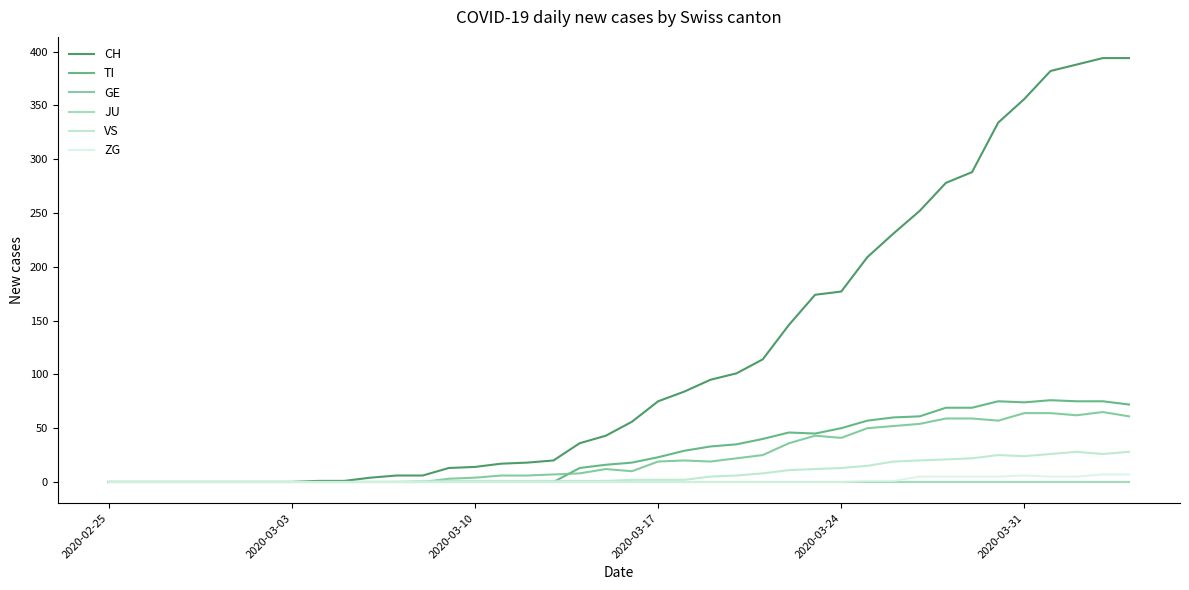

Which series has the largest total across all categories?

CH